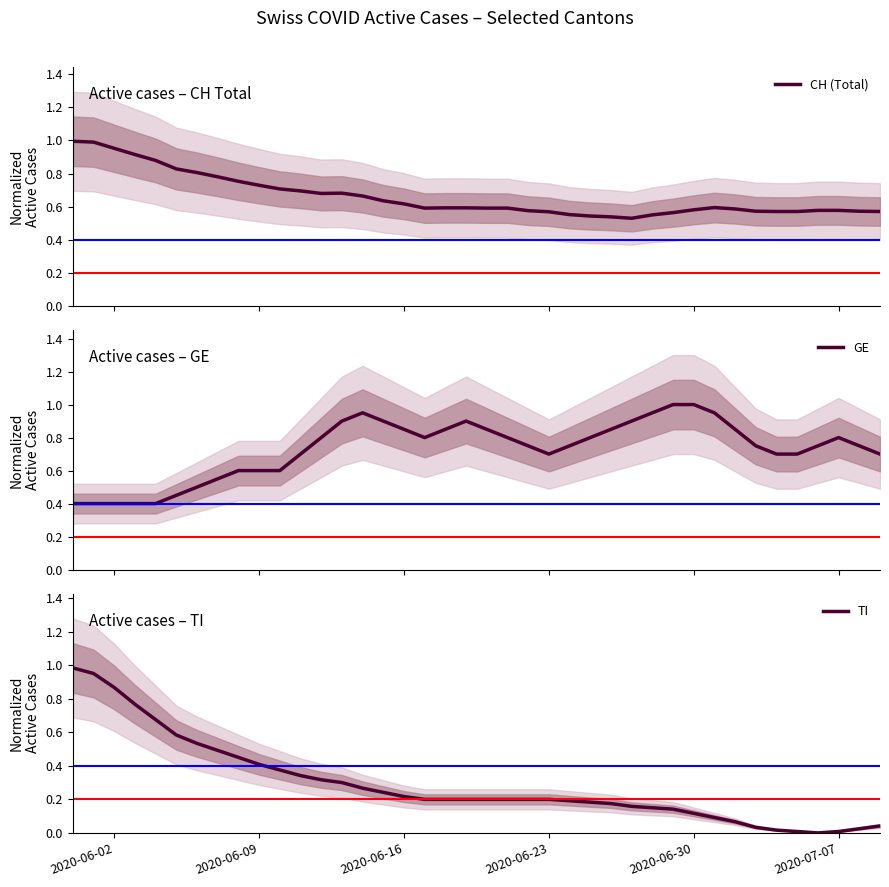

What is the maximum value for GE?

1.0